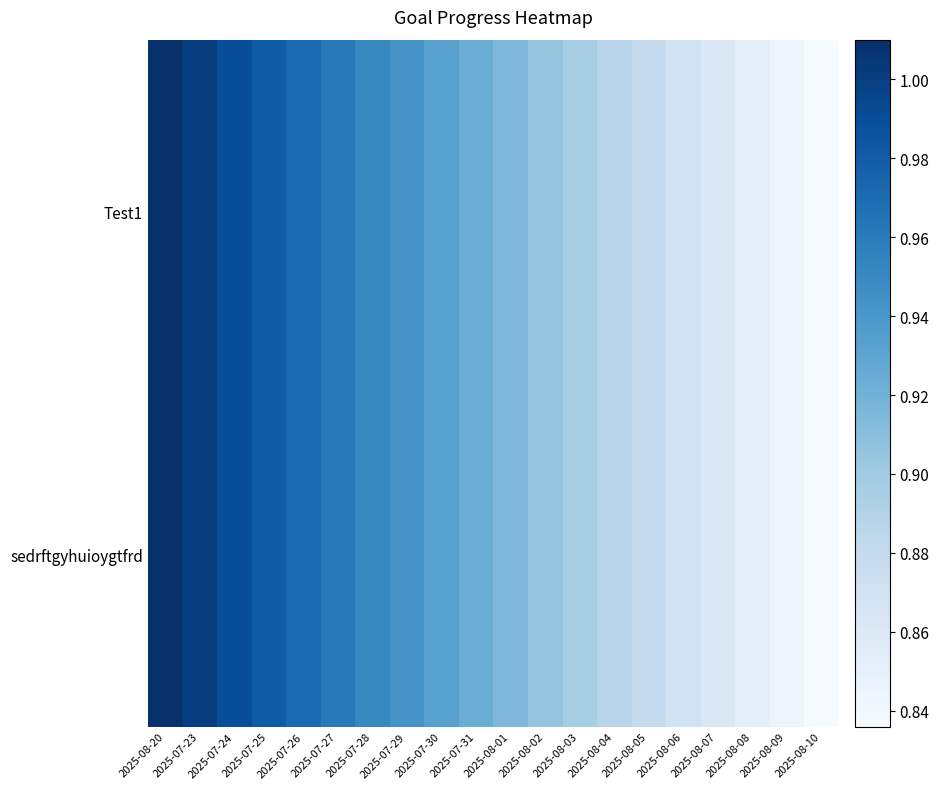

List the series in order of their peak value, highest first.

Test1, sedrftgyhuioygtfrd